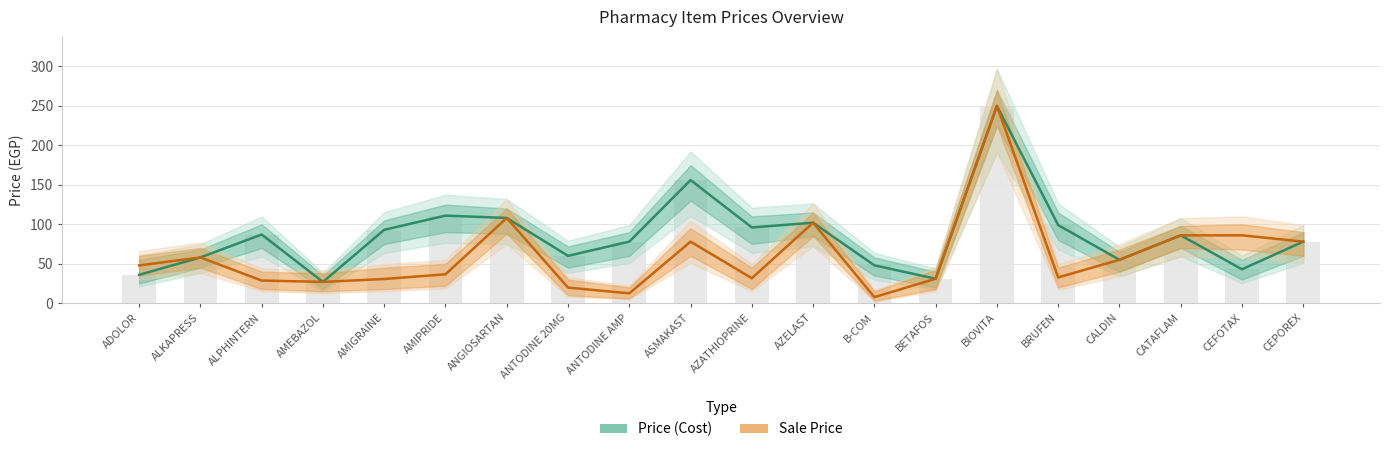

What is the difference between the highest and lowest values at ALPHINTERN?

58.3